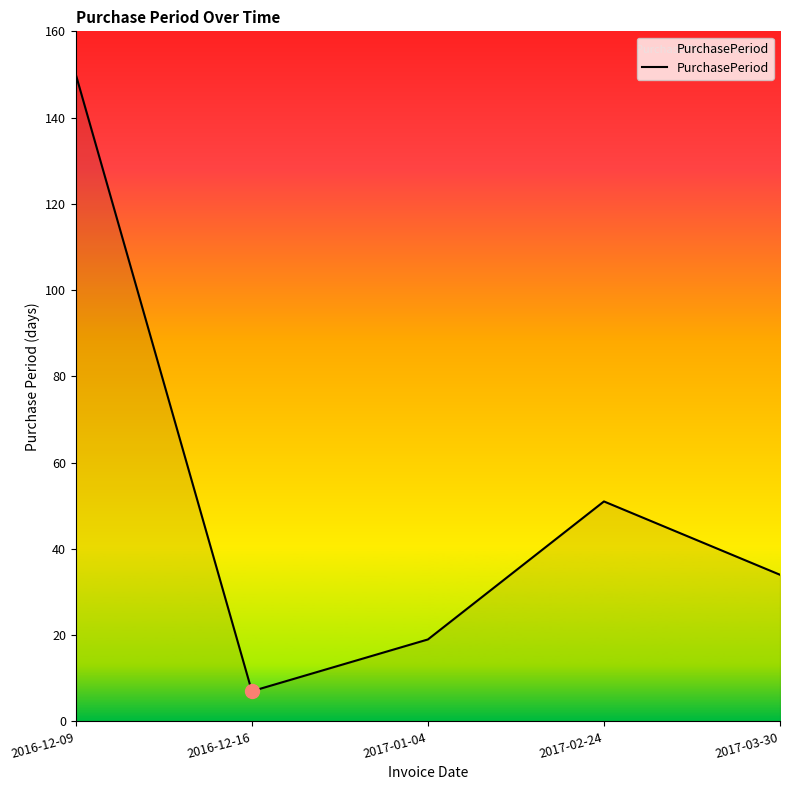

Reading right to left, what are all the values shown in this chart?

2017-03-30=34	2017-02-24=51	2017-01-04=19	2016-12-16=7	2016-12-09=150